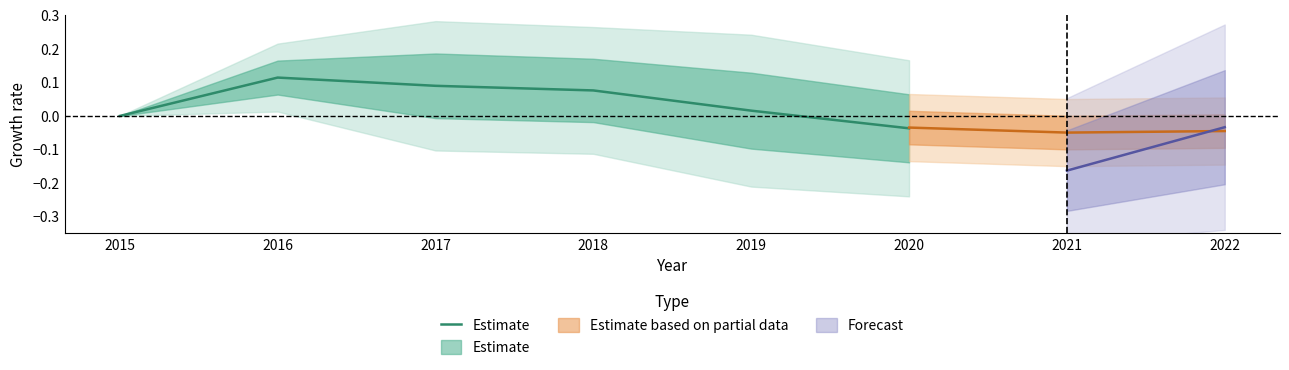

Does the chart display data point markers on the line(s)?

No